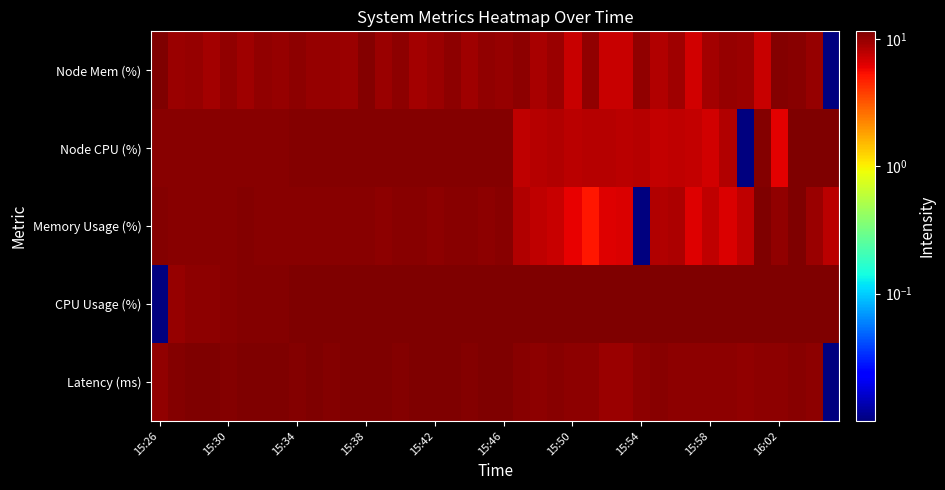

At how many categories does at least one series exceed 7?

40